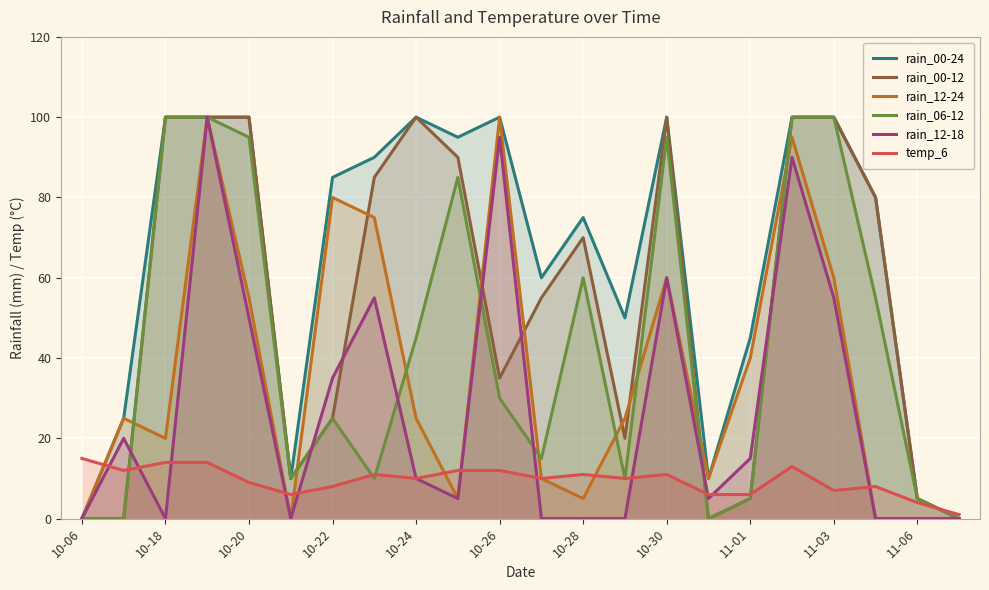

Is the value of rain_12-24 at 10-06 greater than the value of rain_00-24 at 11-03?

No